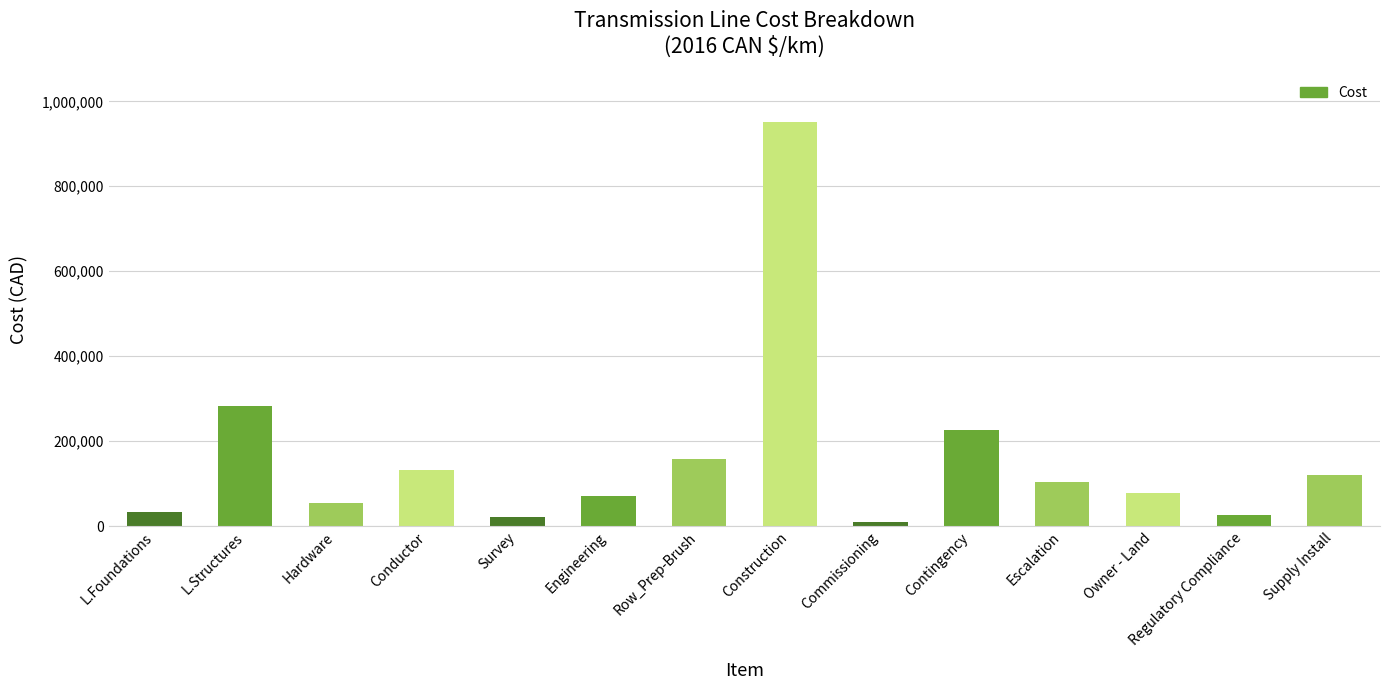

What is the sum of the values at Engineering and Regulatory Compliance?

97937